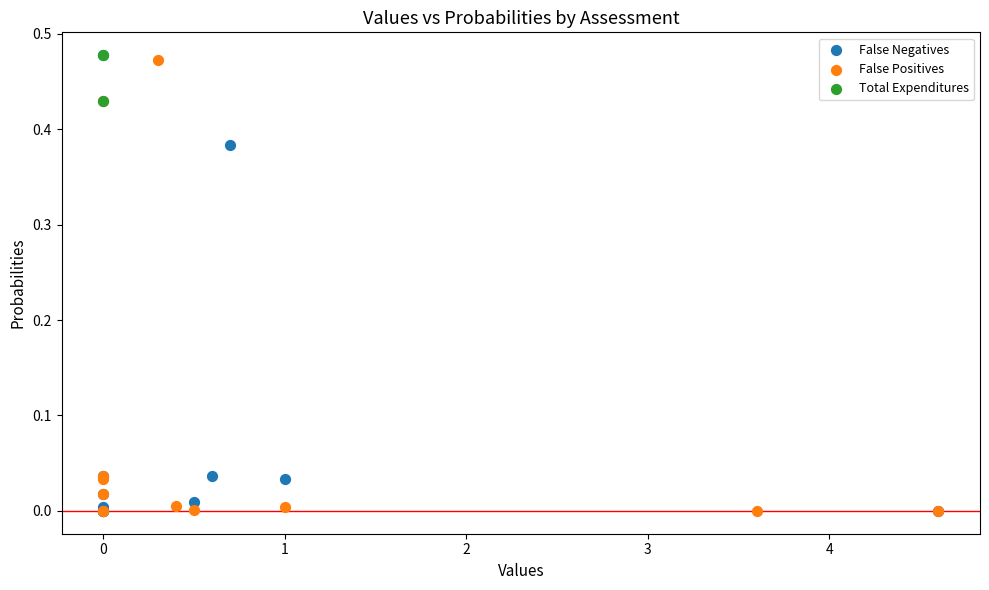

Which series has the largest Y range (max minus min)?

False Negatives